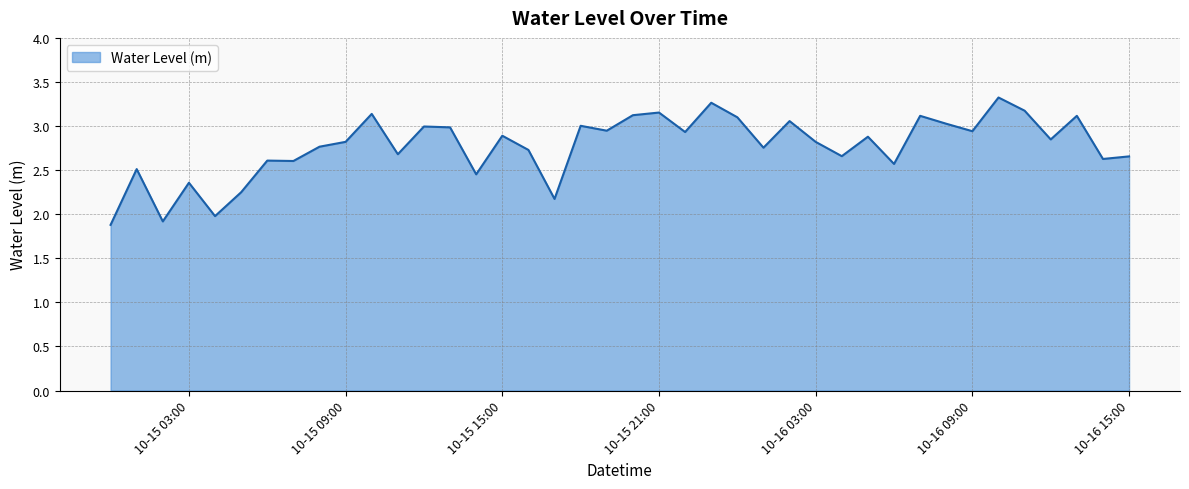

What is the minimum value shown in the chart?

1.9